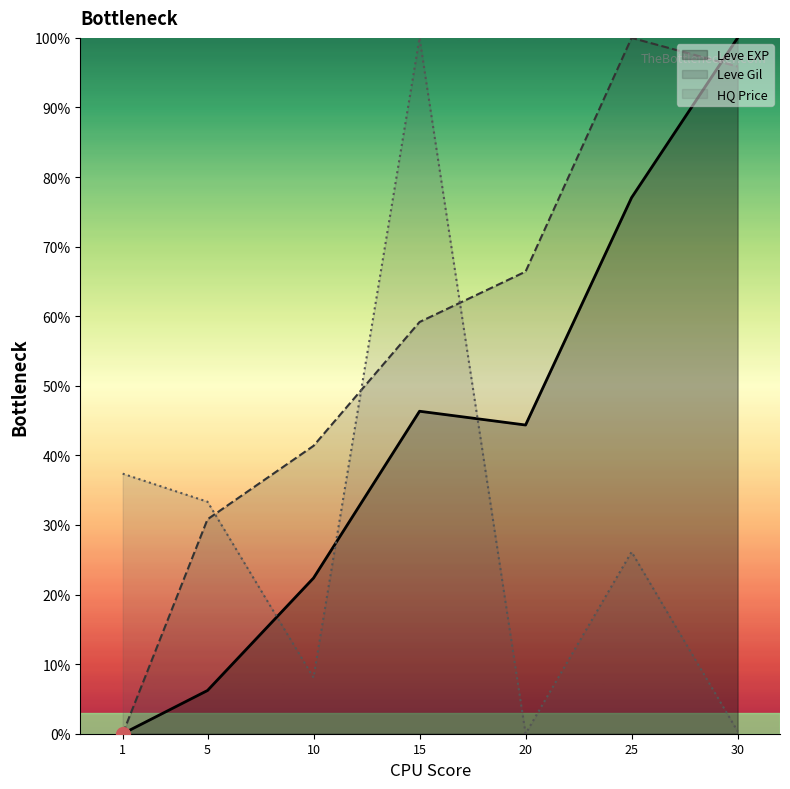

In Leve Gil, how many points are higher than both neighbors (excluding endpoints)?

1